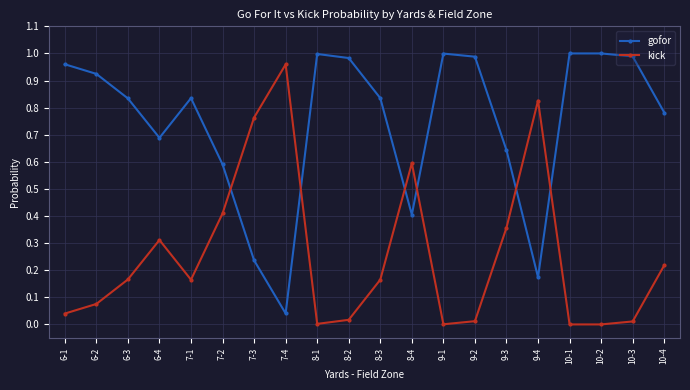

True or false: kick and gofor cross at least once.

True